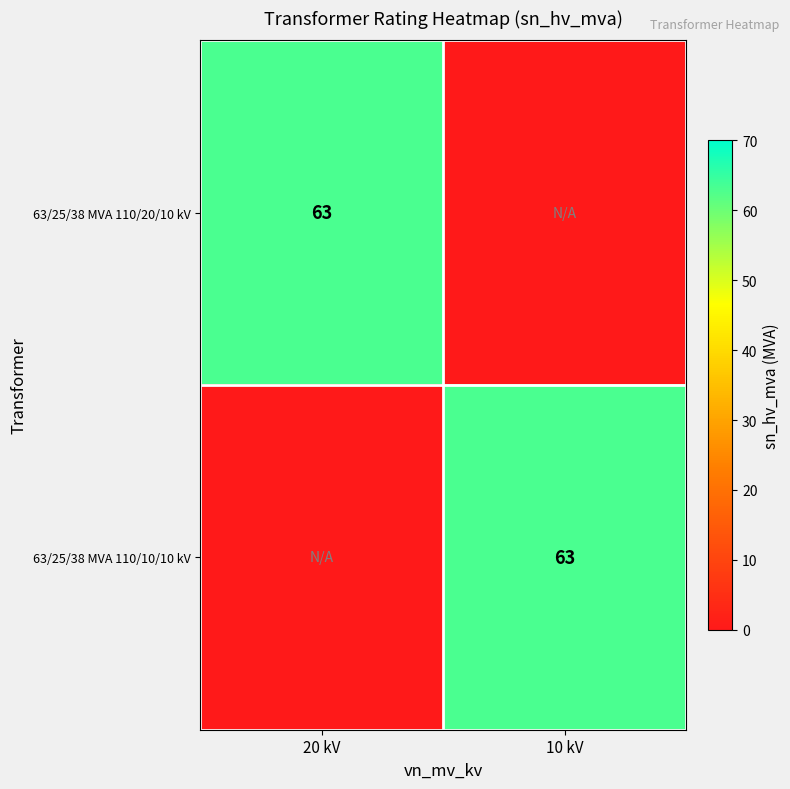

True or false: 63/25/38 MVA 110/20/10 kV has a value of 44 at 20 kV.

False